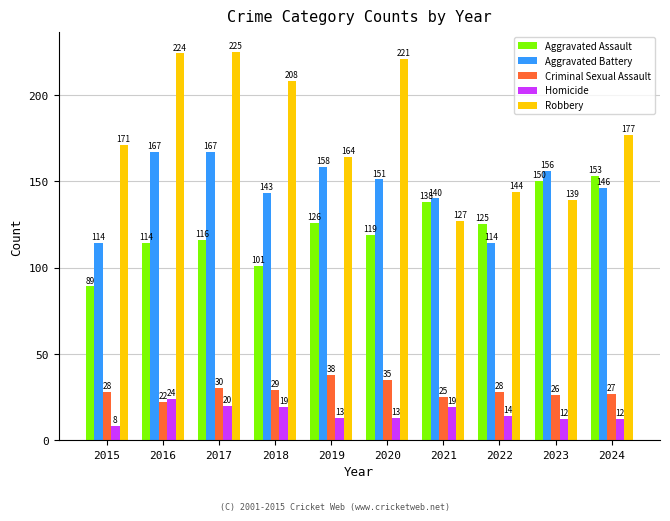

Reading left to right, extract all data points from this chart.

Aggravated Assault: 2015=89	2016=114	2017=116	2018=101	2019=126	2020=119	2021=138	2022=125	2023=150	2024=153
Aggravated Battery: 2015=114	2016=167	2017=167	2018=143	2019=158	2020=151	2021=140	2022=114	2023=156	2024=146
Criminal Sexual Assault: 2015=28	2016=22	2017=30	2018=29	2019=38	2020=35	2021=25	2022=28	2023=26	2024=27
Homicide: 2015=8	2016=24	2017=20	2018=19	2019=13	2020=13	2021=19	2022=14	2023=12	2024=12
Robbery: 2015=171	2016=224	2017=225	2018=208	2019=164	2020=221	2021=127	2022=144	2023=139	2024=177